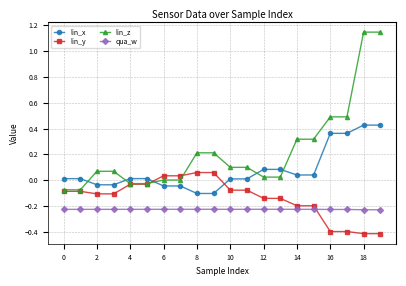

List the series in order of their overall mean, highest first.

lin_z, lin_x, lin_y, qua_w